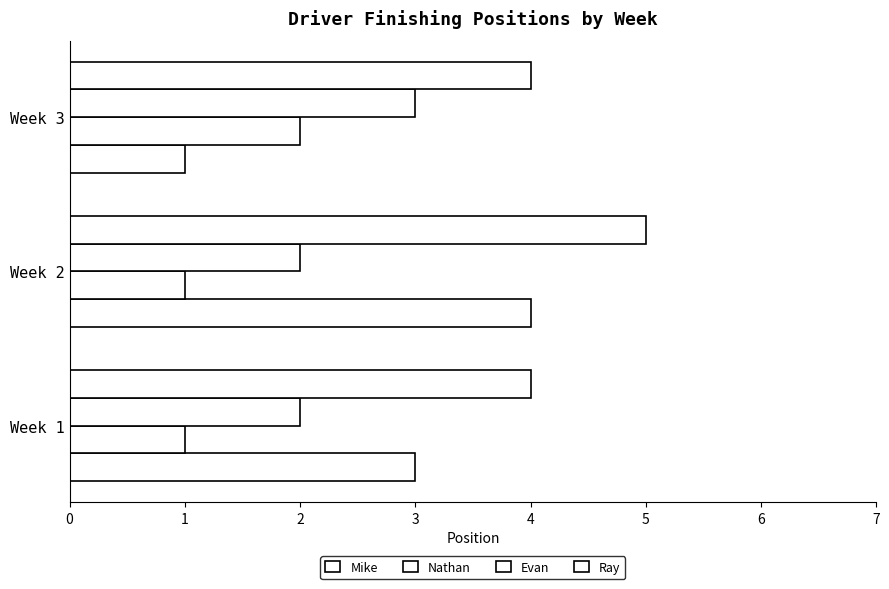

What is the difference between the maximum and minimum values in the Mike series?

3